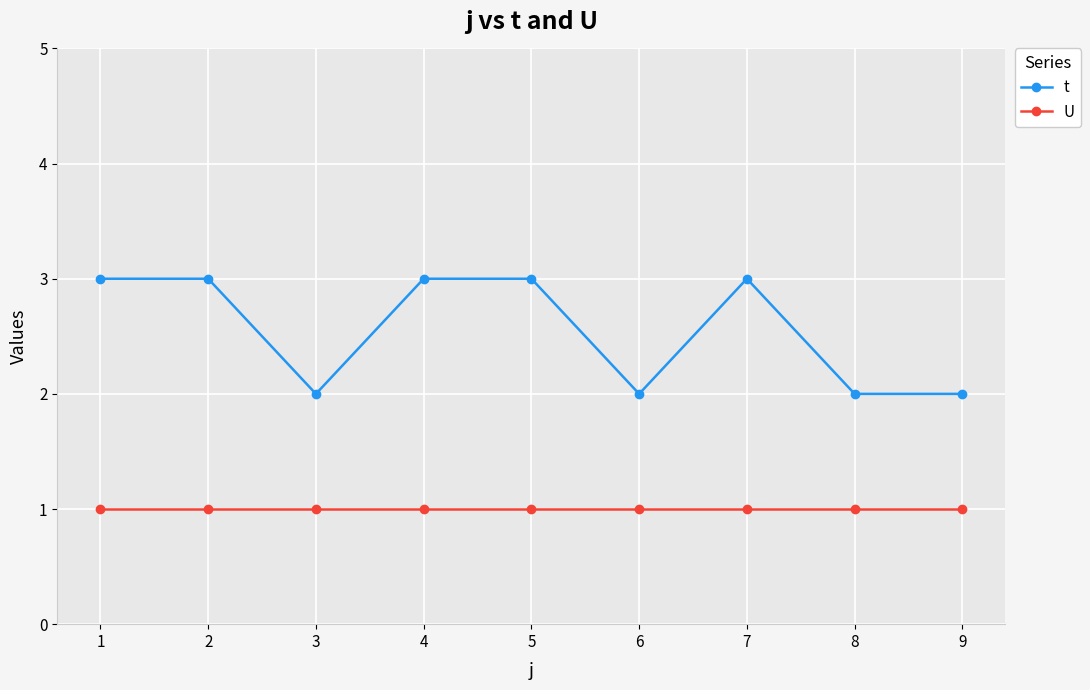

Is it true that t equals 1 at 2?

False